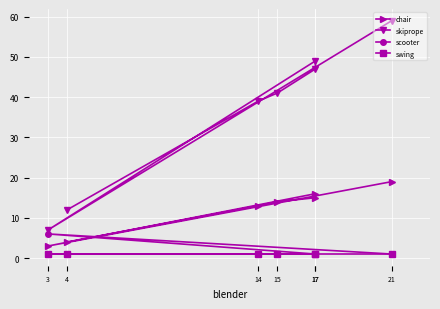

Where is skiprope nearest to the value 33?

14